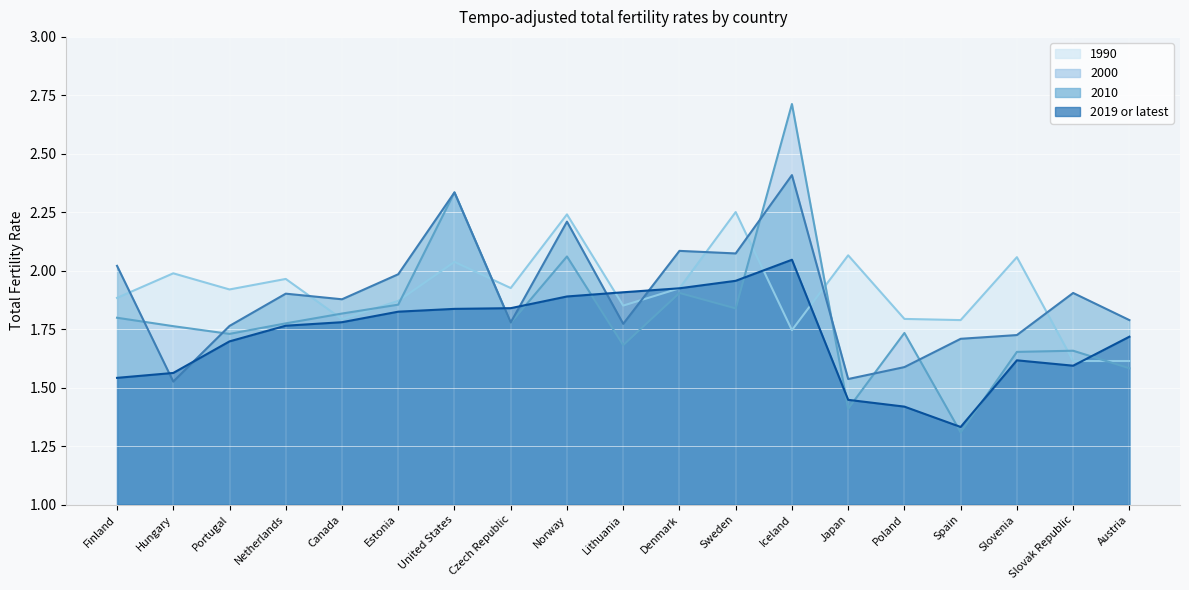

At which label does 2010 reach its peak?

Iceland